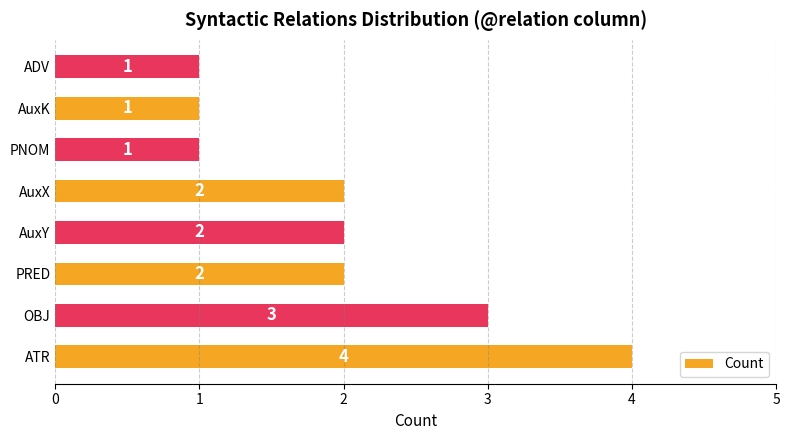

True or false: the data shows 1 at PNOM.

True